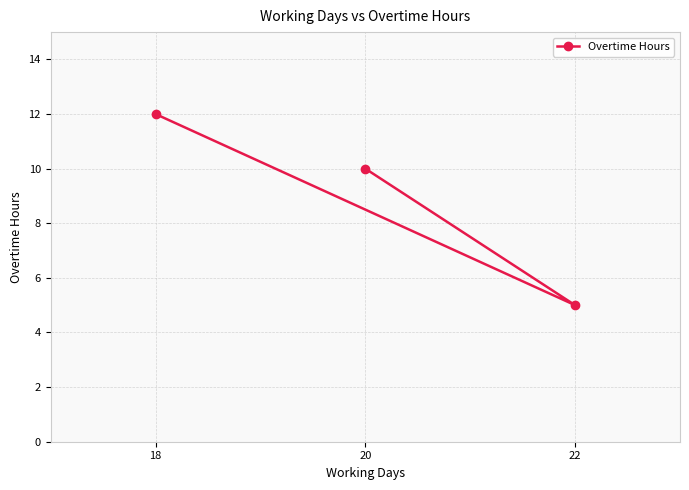

Which category has the highest value across all series?

18